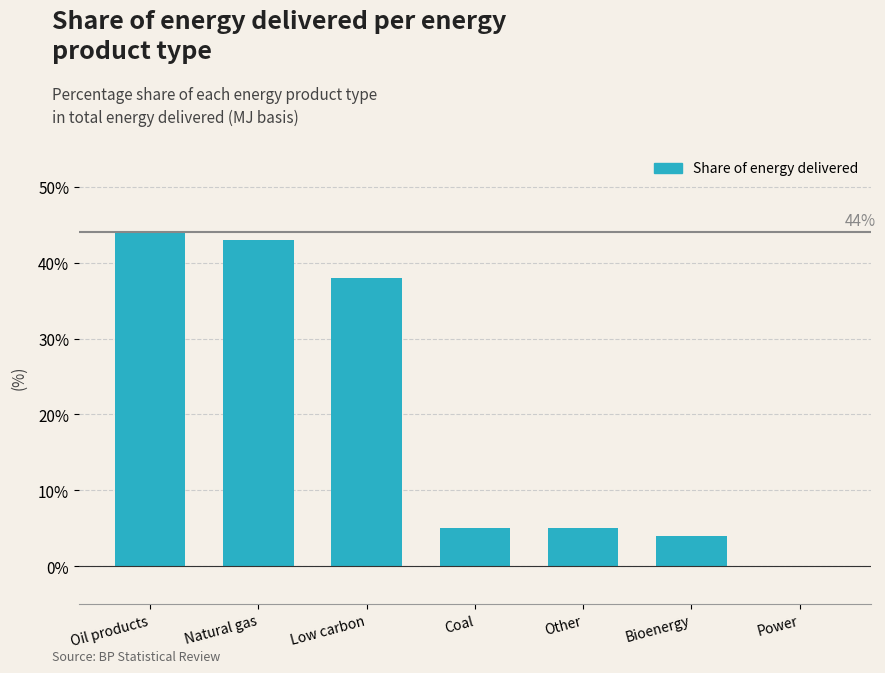

What is the sum of the values at Power and Oil products?

44